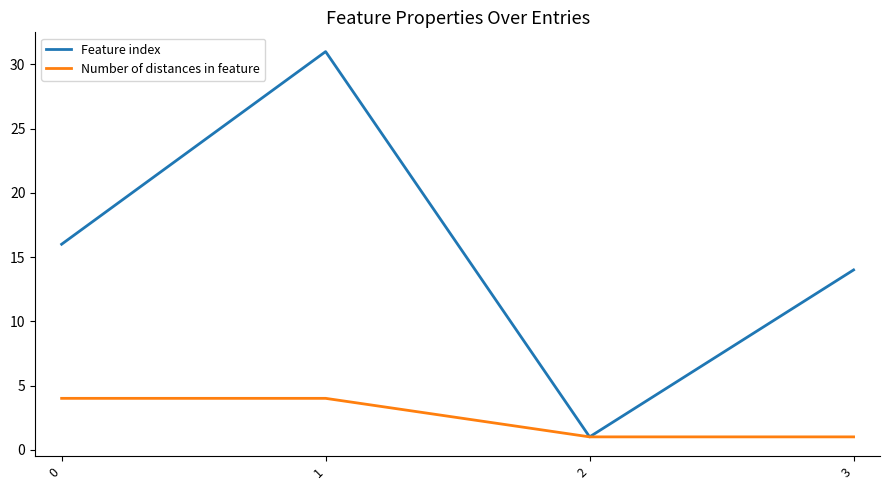

What is the lowest value of the Number of distances in feature series?

1